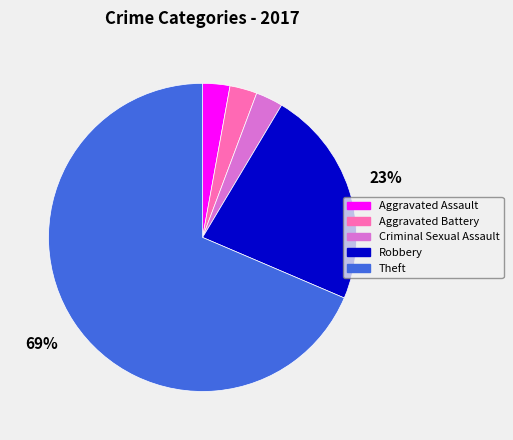

Is it true that Aggravated Battery is 3% of the pie?

True